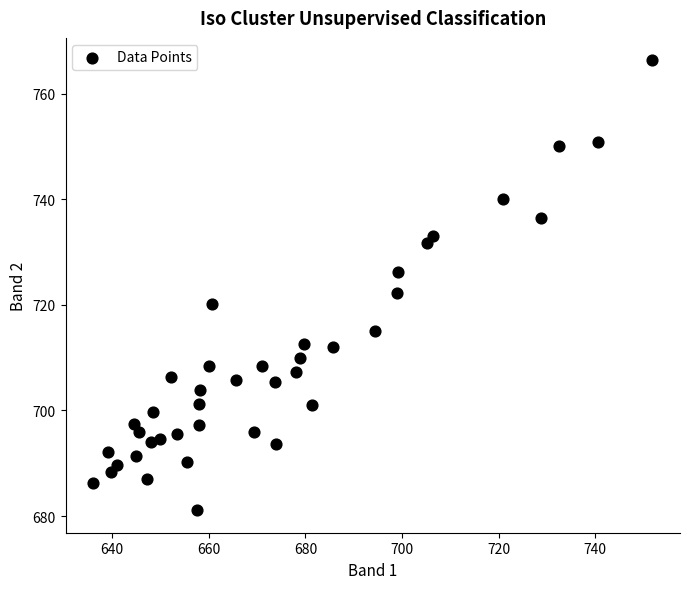

What is the range of X values (max minus min)?

115.7